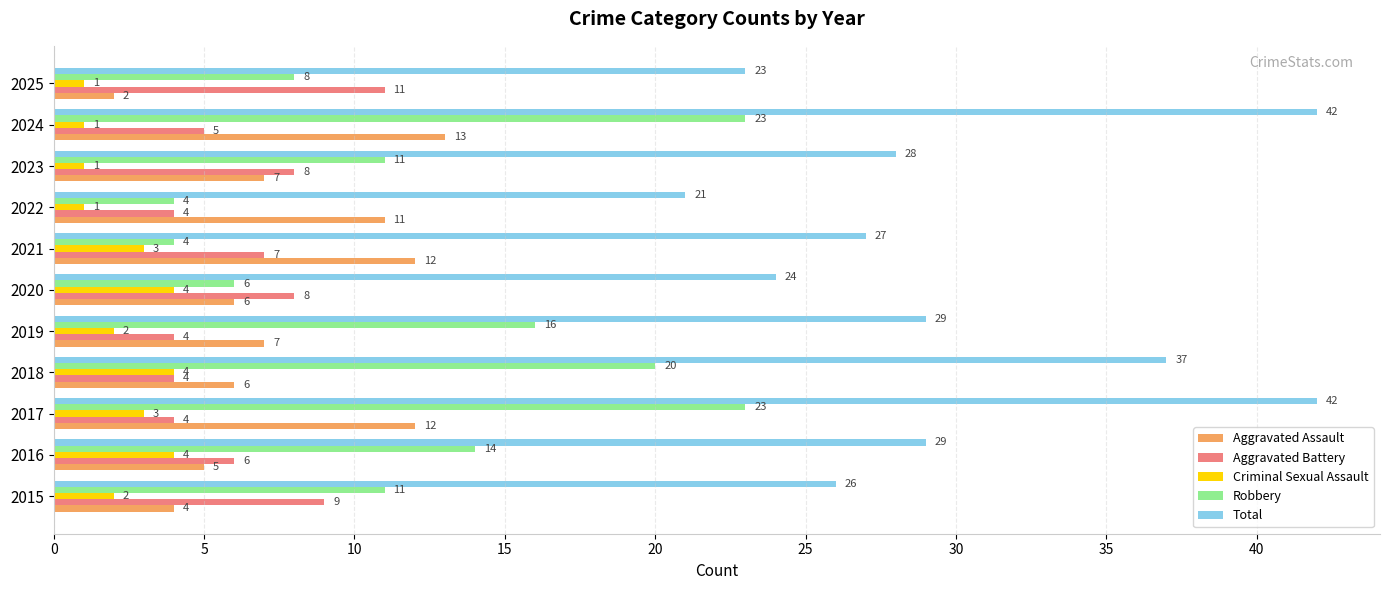

What is the total value across all series at 2017?

84